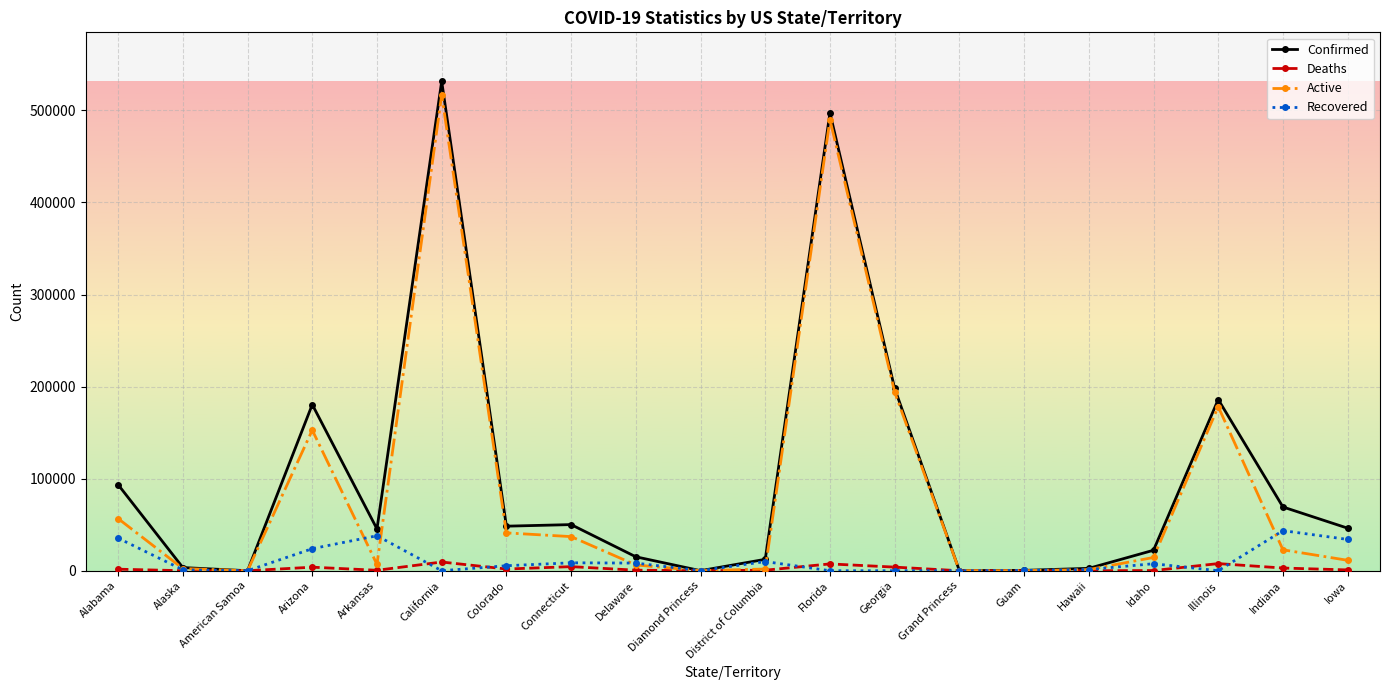

Where is Active nearest to the value 258500?

Georgia